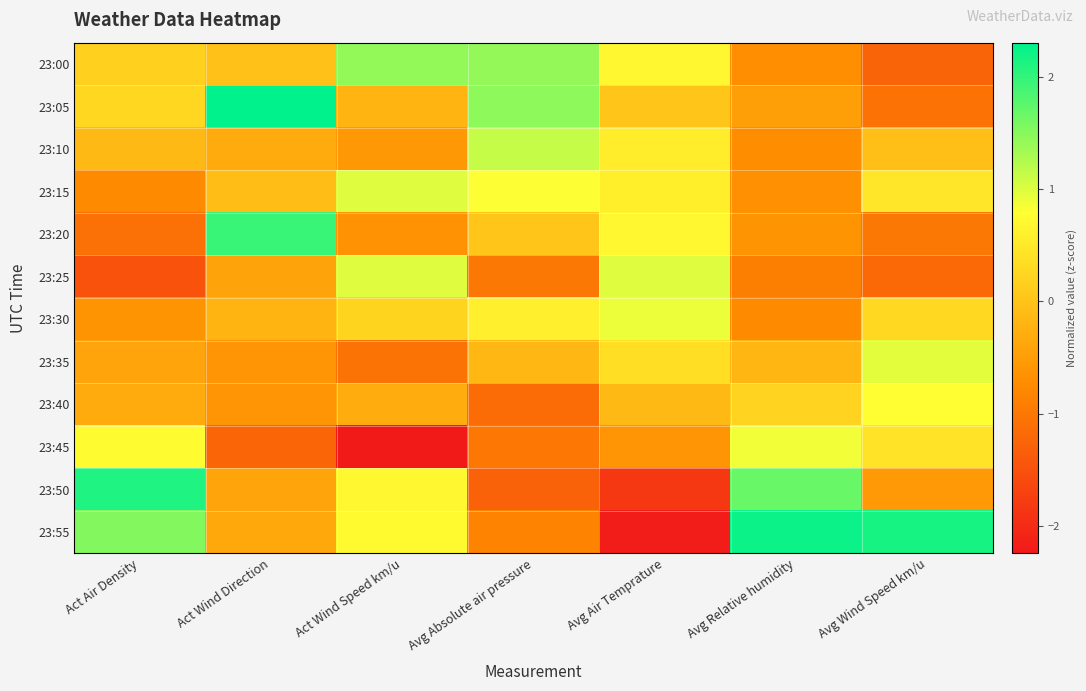

Reading left to right, what are all the values shown in this chart?

23:00: Act Air Density=0.2	Act Wind Direction=-0.0	Act Wind Speed km/u=1.4	Avg Absolute air pressure=1.4	Avg Air Temprature=0.7	Avg Relative humidity=-0.7	Avg Wind Speed km/u=-1.2
23:05: Act Air Density=0.2	Act Wind Direction=2.3	Act Wind Speed km/u=-0.2	Avg Absolute air pressure=1.5	Avg Air Temprature=0.0	Avg Relative humidity=-0.5	Avg Wind Speed km/u=-1.1
23:10: Act Air Density=-0.1	Act Wind Direction=-0.3	Act Wind Speed km/u=-0.6	Avg Absolute air pressure=1.1	Avg Air Temprature=0.5	Avg Relative humidity=-0.7	Avg Wind Speed km/u=-0.0
23:15: Act Air Density=-0.7	Act Wind Direction=-0.1	Act Wind Speed km/u=1.0	Avg Absolute air pressure=0.8	Avg Air Temprature=0.6	Avg Relative humidity=-0.7	Avg Wind Speed km/u=0.5
23:20: Act Air Density=-1.1	Act Wind Direction=2.0	Act Wind Speed km/u=-0.6	Avg Absolute air pressure=0.0	Avg Air Temprature=0.7	Avg Relative humidity=-0.6	Avg Wind Speed km/u=-1.0
23:25: Act Air Density=-1.5	Act Wind Direction=-0.4	Act Wind Speed km/u=1.0	Avg Absolute air pressure=-1.0	Avg Air Temprature=1.0	Avg Relative humidity=-0.9	Avg Wind Speed km/u=-1.2
23:30: Act Air Density=-0.6	Act Wind Direction=-0.2	Act Wind Speed km/u=0.2	Avg Absolute air pressure=0.6	Avg Air Temprature=0.9	Avg Relative humidity=-0.8	Avg Wind Speed km/u=0.3
23:35: Act Air Density=-0.4	Act Wind Direction=-0.6	Act Wind Speed km/u=-1.1	Avg Absolute air pressure=-0.1	Avg Air Temprature=0.4	Avg Relative humidity=-0.2	Avg Wind Speed km/u=0.9
23:40: Act Air Density=-0.3	Act Wind Direction=-0.6	Act Wind Speed km/u=-0.3	Avg Absolute air pressure=-1.1	Avg Air Temprature=-0.1	Avg Relative humidity=0.2	Avg Wind Speed km/u=0.8
23:45: Act Air Density=0.7	Act Wind Direction=-1.2	Act Wind Speed km/u=-2.2	Avg Absolute air pressure=-1.0	Avg Air Temprature=-0.6	Avg Relative humidity=0.9	Avg Wind Speed km/u=0.4
23:50: Act Air Density=2.1	Act Wind Direction=-0.4	Act Wind Speed km/u=0.7	Avg Absolute air pressure=-1.3	Avg Air Temprature=-1.8	Avg Relative humidity=1.7	Avg Wind Speed km/u=-0.5
23:55: Act Air Density=1.5	Act Wind Direction=-0.4	Act Wind Speed km/u=0.7	Avg Absolute air pressure=-0.8	Avg Air Temprature=-2.2	Avg Relative humidity=2.2	Avg Wind Speed km/u=2.2